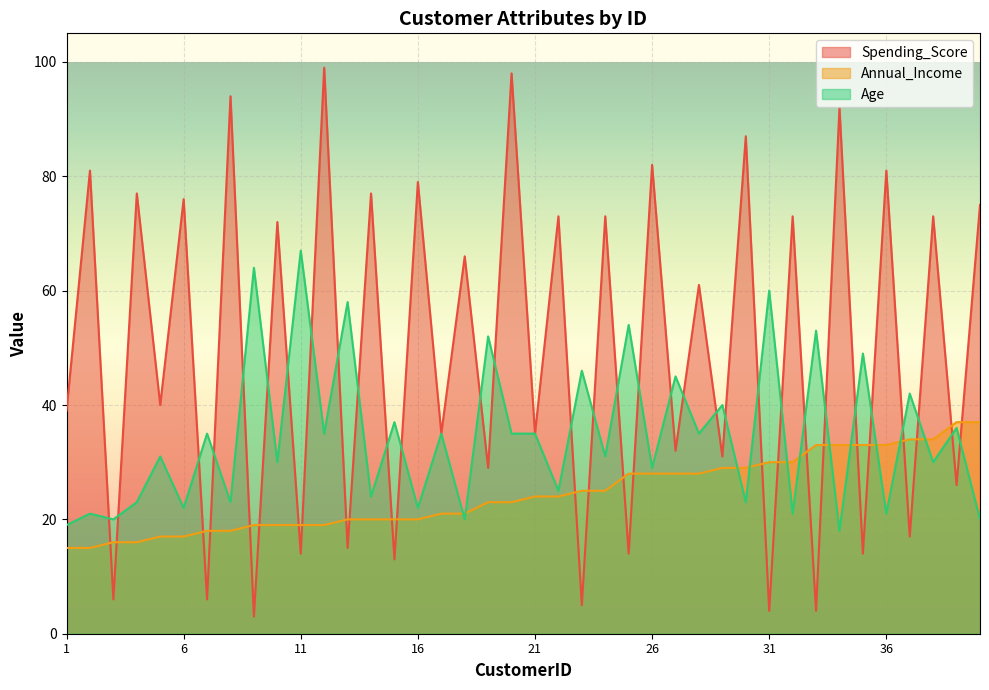

Which series has the widest spread of values?

Spending_Score